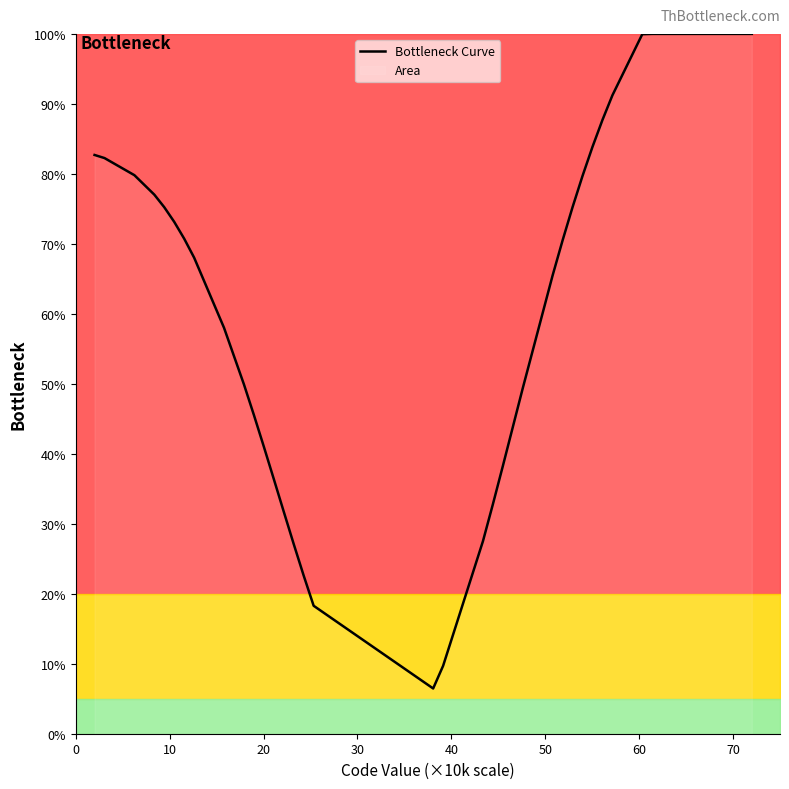

What is the smallest value displayed?

6.5